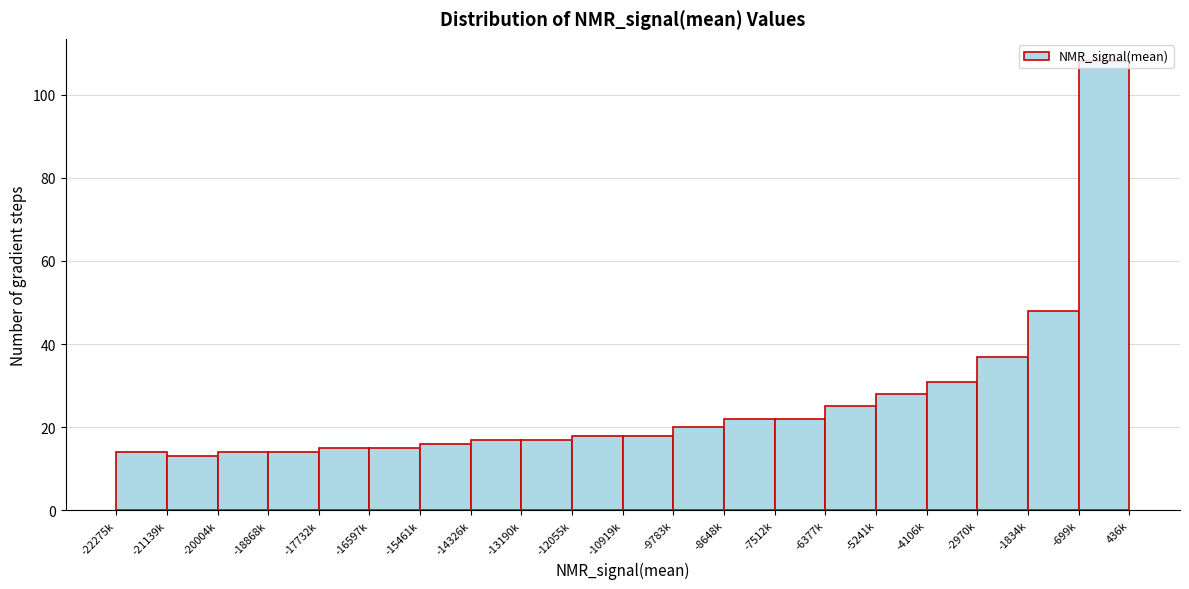

The value at -1834k is 71. True or false?

False